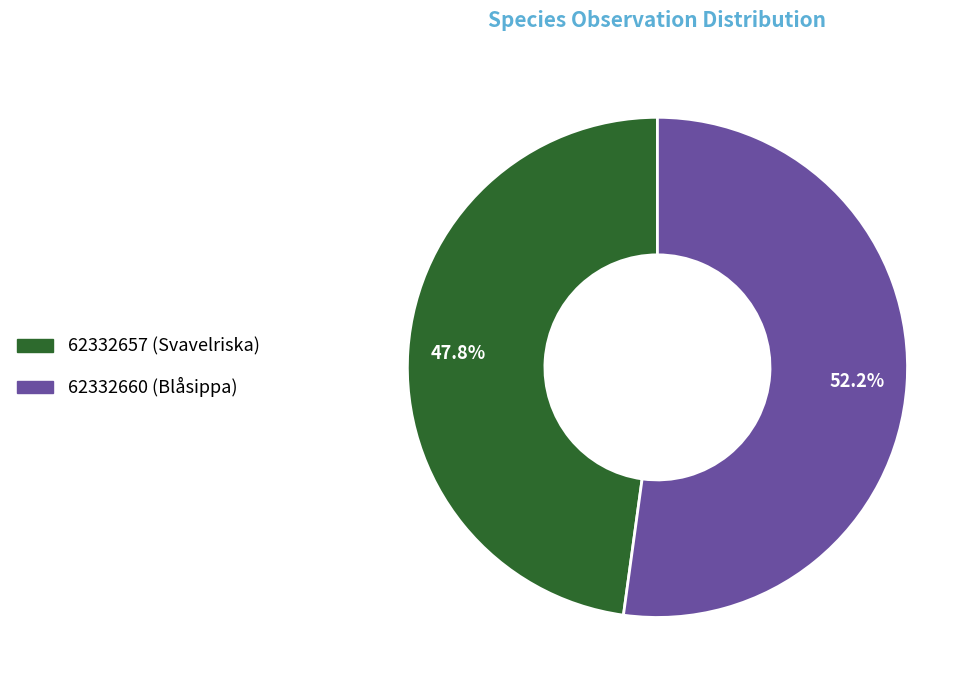

What percentage is the 62332657 slice, to the nearest percent?

48%